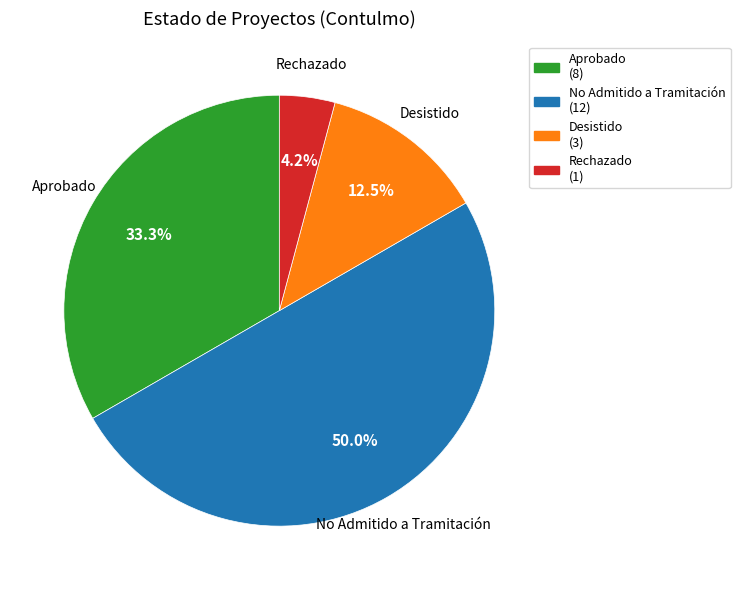

Combined, what portion of the pie is Aprobado and Desistido?

45.8%